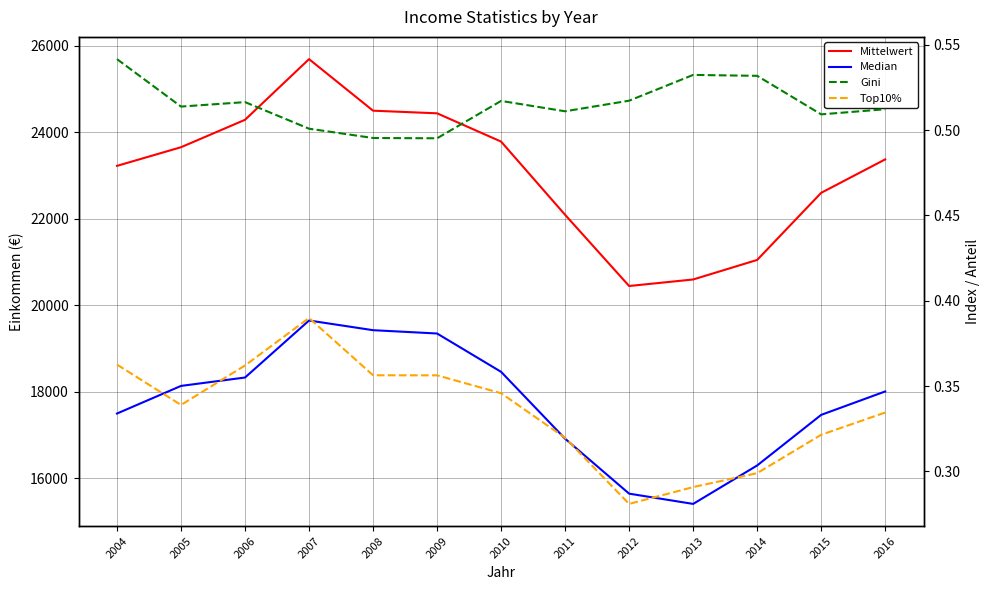

At which label does Gini reach its peak?

2004